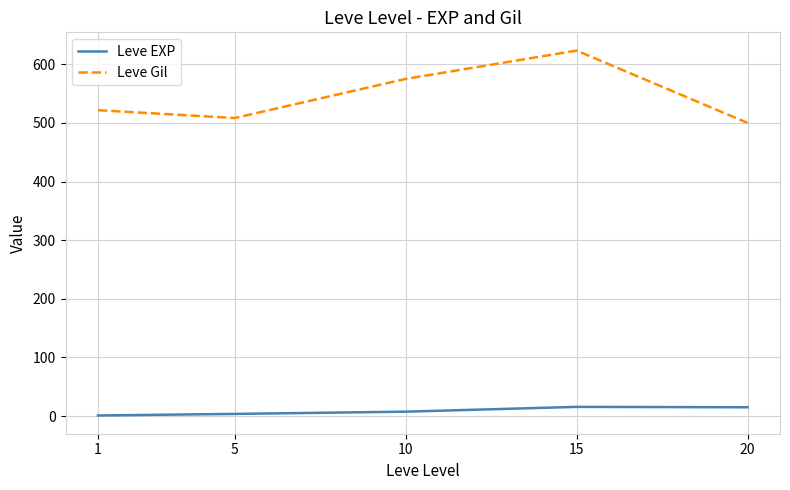

What is the spread (max minus min) of values at 5?

504.7